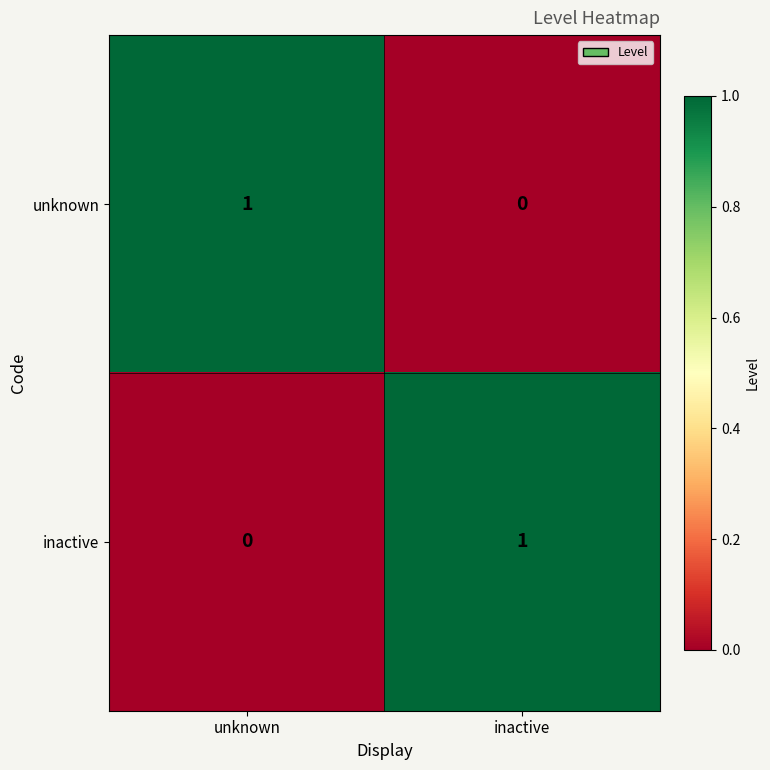

Reading left to right, extract all data points from this chart.

unknown: unknown=1	inactive=0
inactive: unknown=0	inactive=1